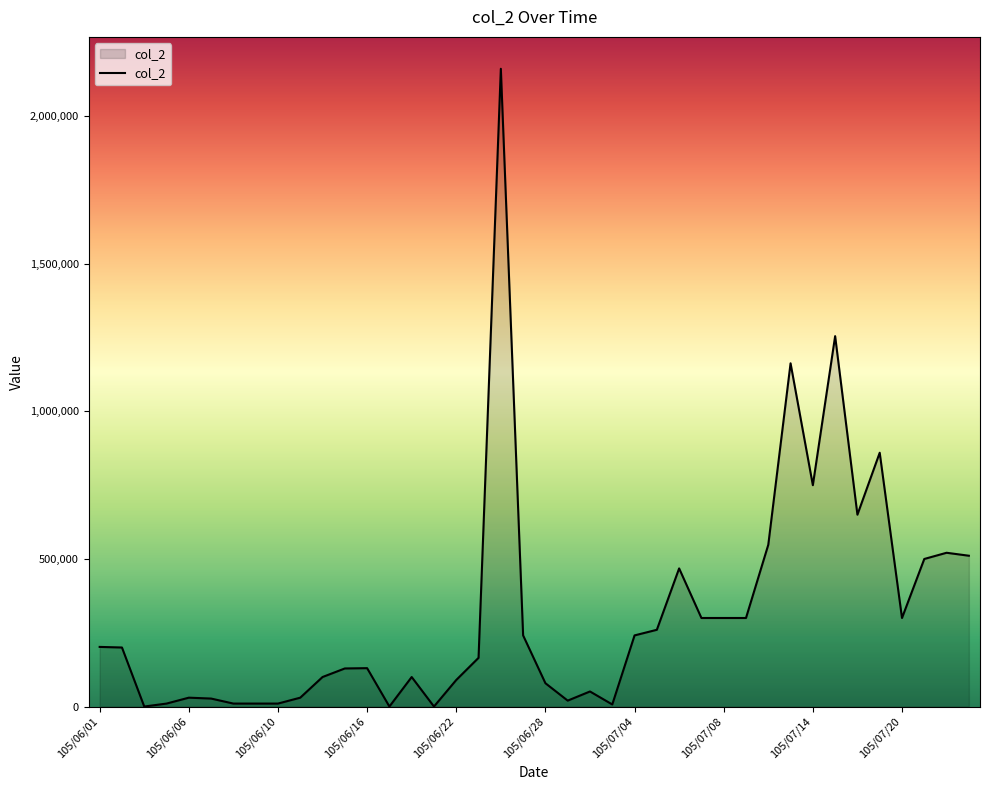

What is the difference between the maximum and minimum values?

2161000